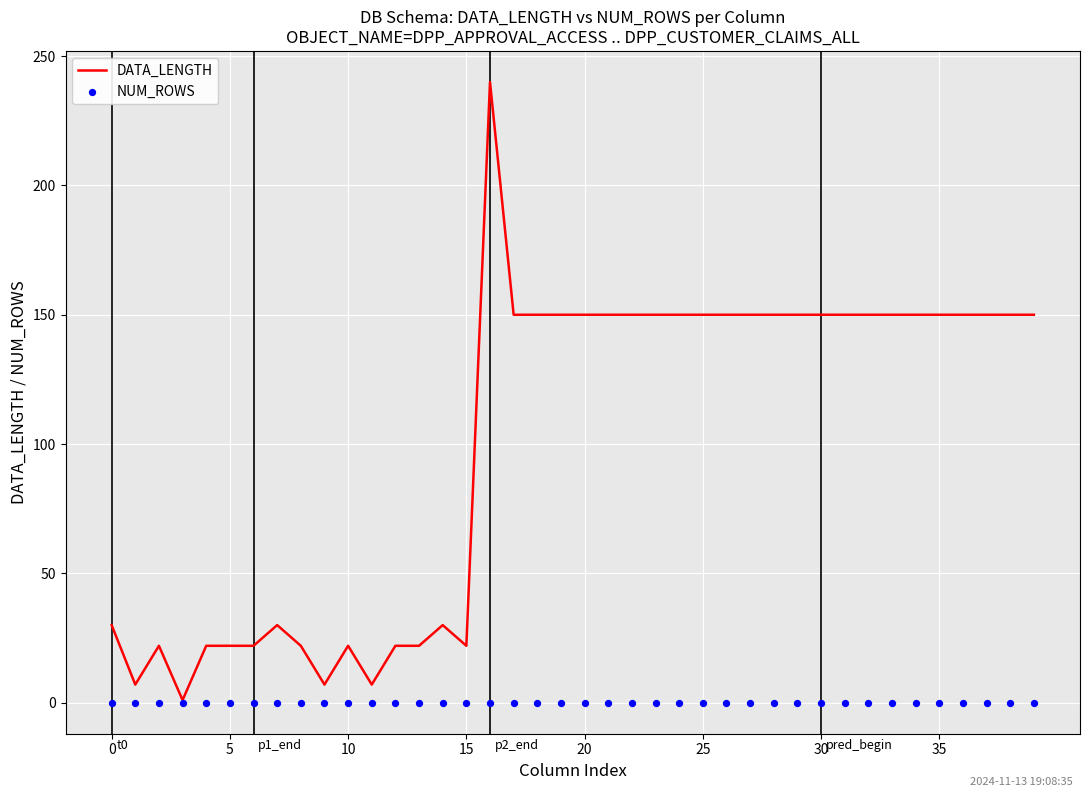

Which series has the largest total across all categories?

DATA_LENGTH